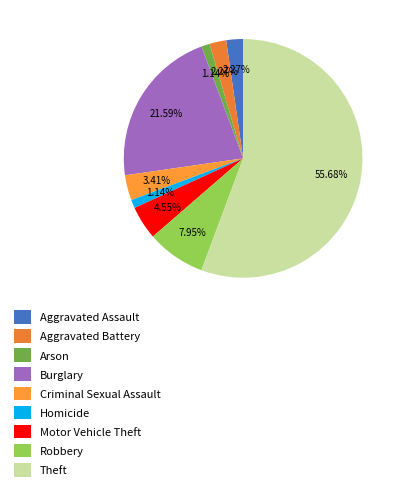

To the nearest percent, what percentage of the pie is Aggravated Assault?

2%